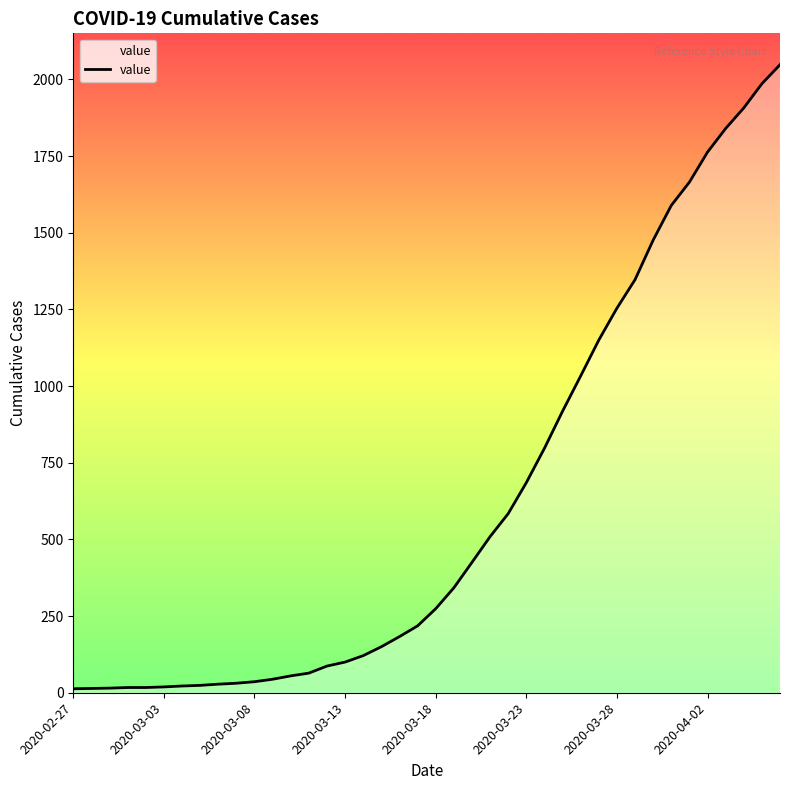

What is the greatest value displayed?

2048